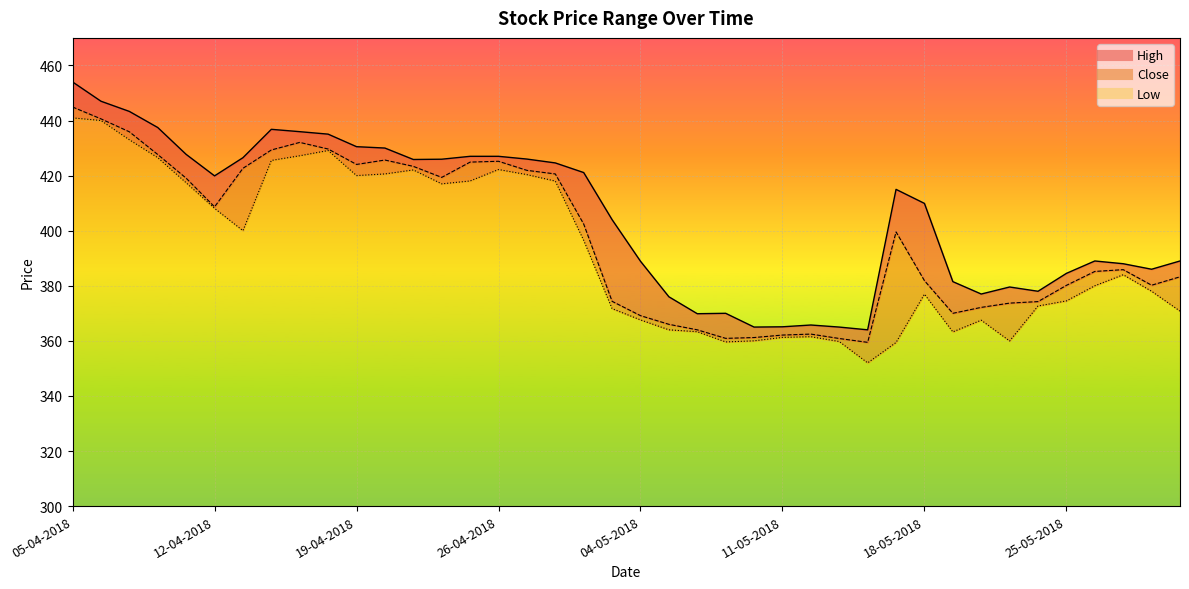

What is the label of the 6th point from the right?

24-05-2018